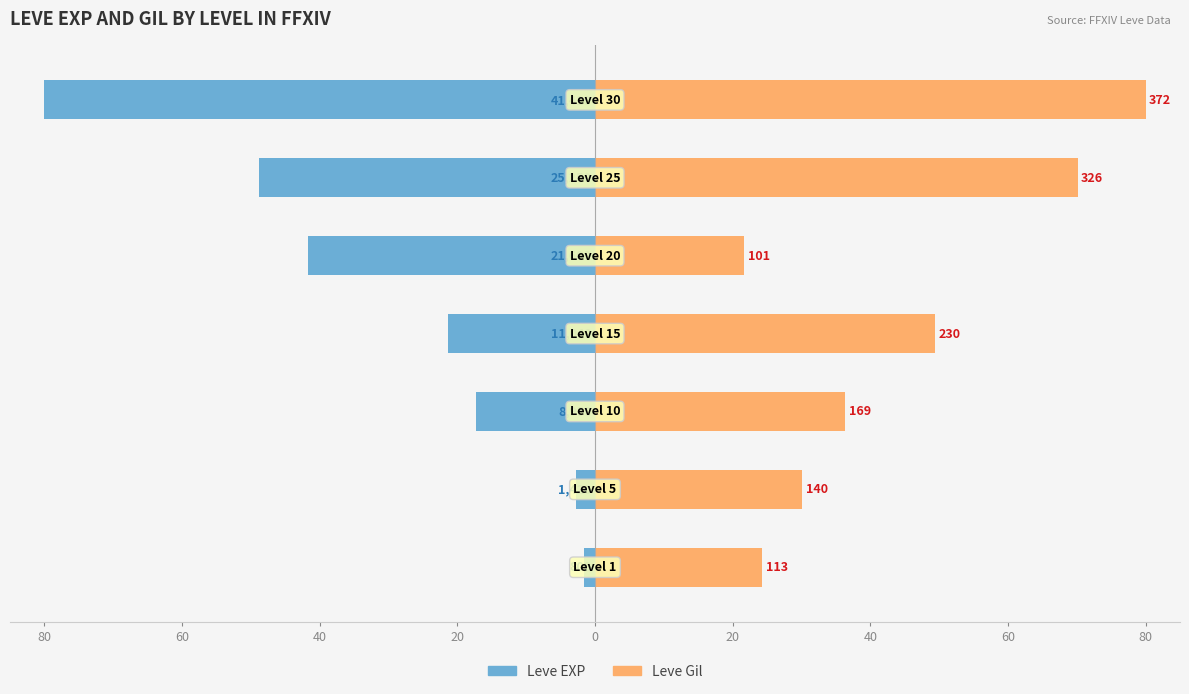

Is the value of Leve EXP at 20 greater than the value of Leve Gil at 80?

No